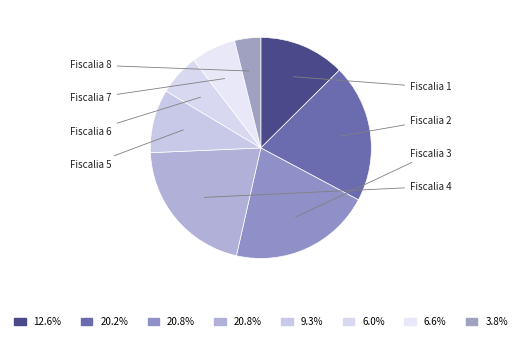

How many slices are in this pie chart?

8